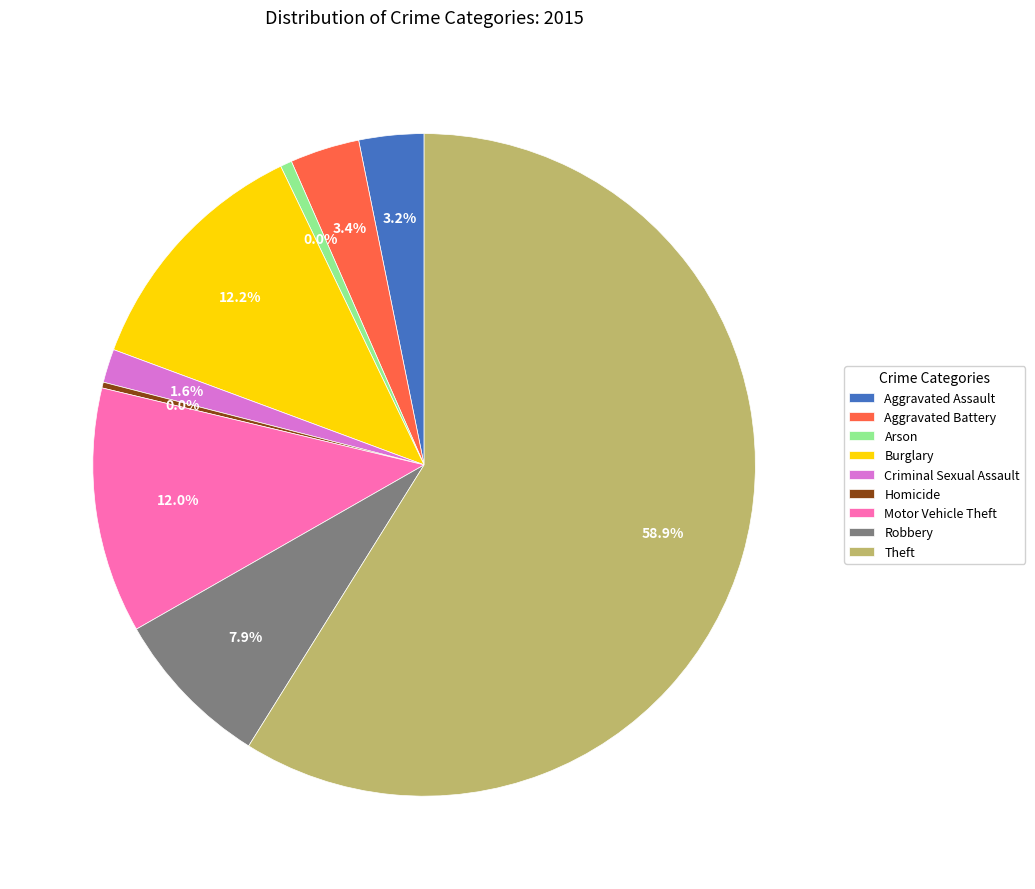

Which slice represents more than half of the pie?

Theft